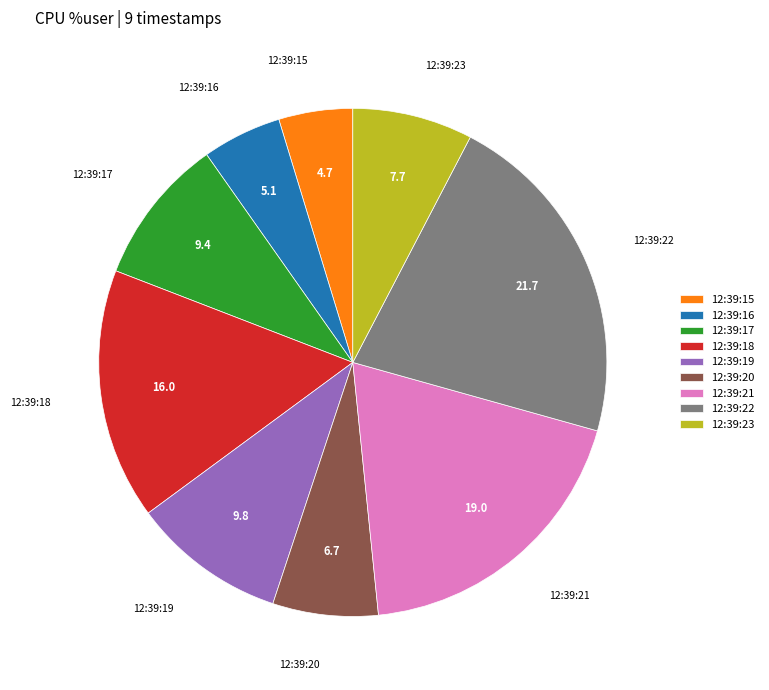

Is it true that 12:39:19 is 10% of the pie?

True